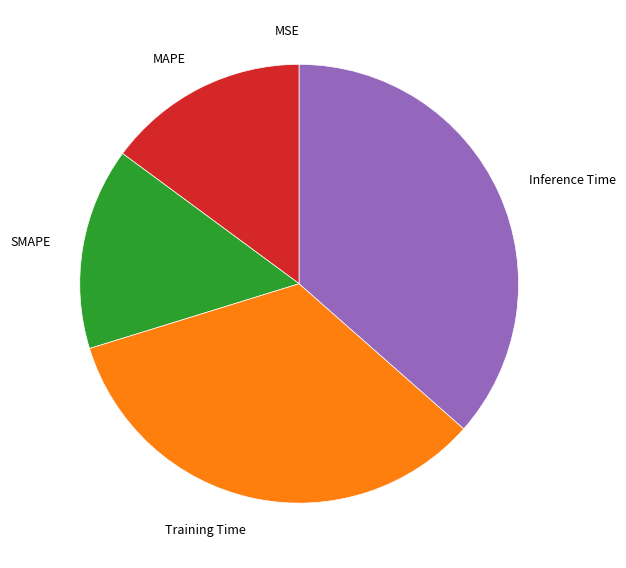

Does MAPE account for over 50% of the chart?

No